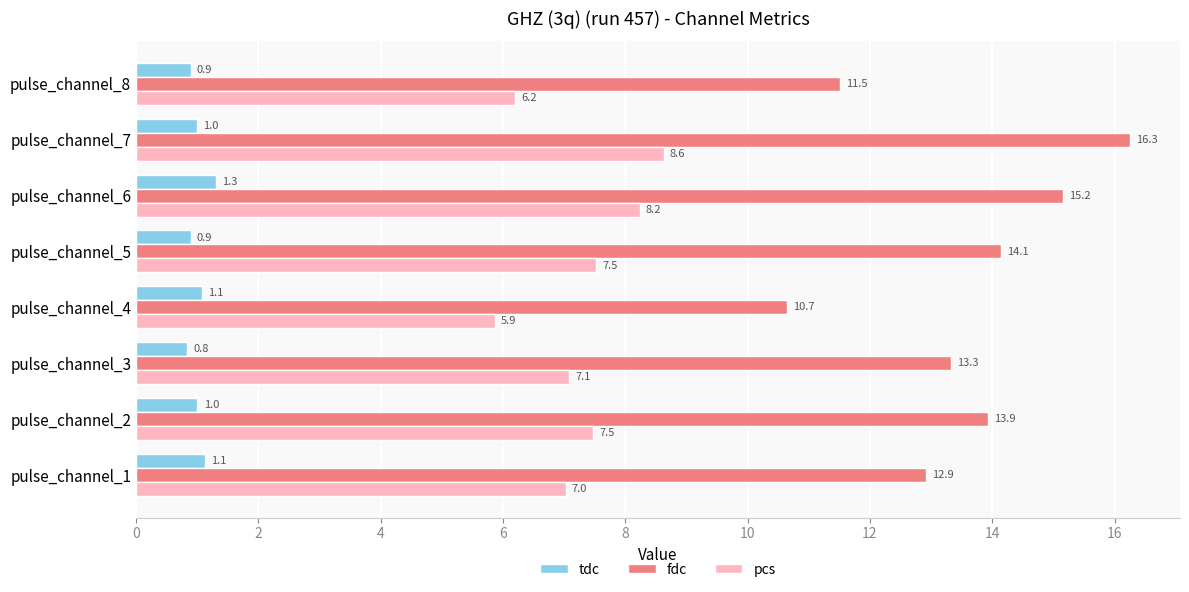

Which series has the largest total across all categories?

fdc